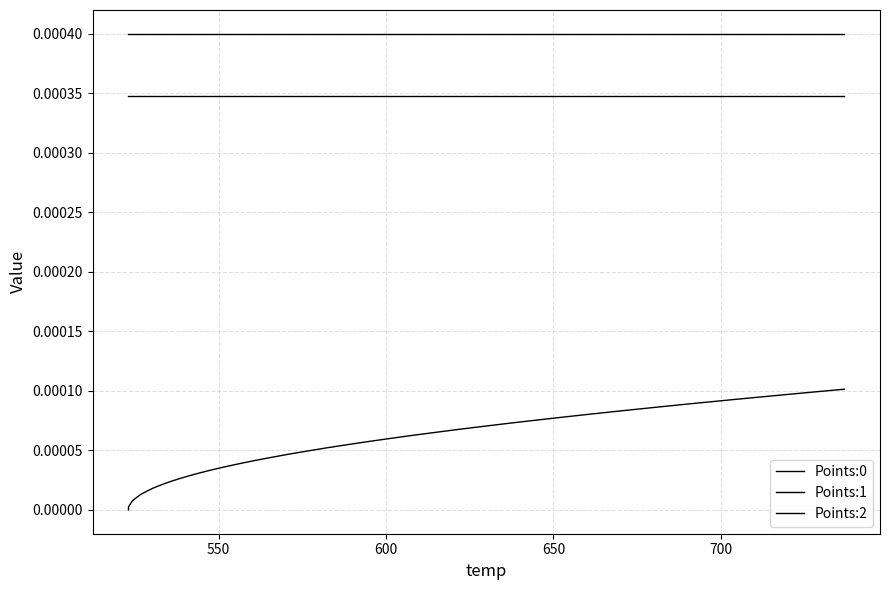

Reading left to right, extract all data points from this chart.

Points:0: 0.0	0.0	0.0	0.0	0.0	0.0	0.0	0.0	0.0	0.0	0.0	0.0	0.0	0.0	0.0	0.0	0.0	0.0	0.0	0.0	0.0	0.0	0.0	0.0	0.0	0.0	0.0	0.0	0.0	0.0	0.0	0.0	0.0	0.0	0.0	0.0	0.0	0.0	0.0	0.0
Points:1: 0.0	0.0	0.0	0.0	0.0	0.0	0.0	0.0	0.0	0.0	0.0	0.0	0.0	0.0	0.0	0.0	0.0	0.0	0.0	0.0	0.0	0.0	0.0	0.0	0.0	0.0	0.0	0.0	0.0	0.0	0.0	0.0	0.0	0.0	0.0	0.0	0.0	0.0	0.0	0.0
Points:2: 0.0	0.0	0.0	0.0	0.0	0.0	0.0	0.0	0.0	0.0	0.0	0.0	0.0	0.0	0.0	0.0	0.0	0.0	0.0	0.0	0.0	0.0	0.0	0.0	0.0	0.0	0.0	0.0	0.0	0.0	0.0	0.0	0.0	0.0	0.0	0.0	0.0	0.0	0.0	0.0